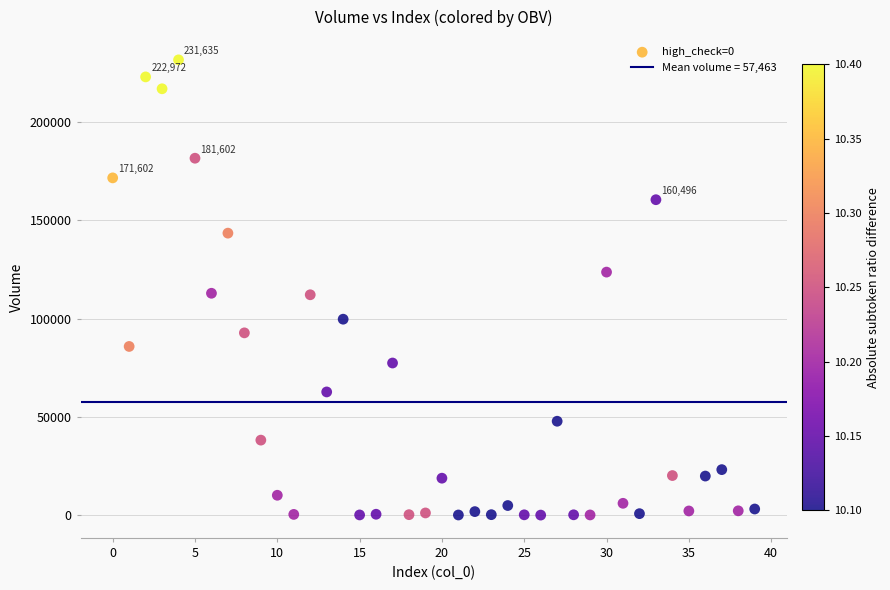

What is the range of Y values (max minus min)?

231583.7